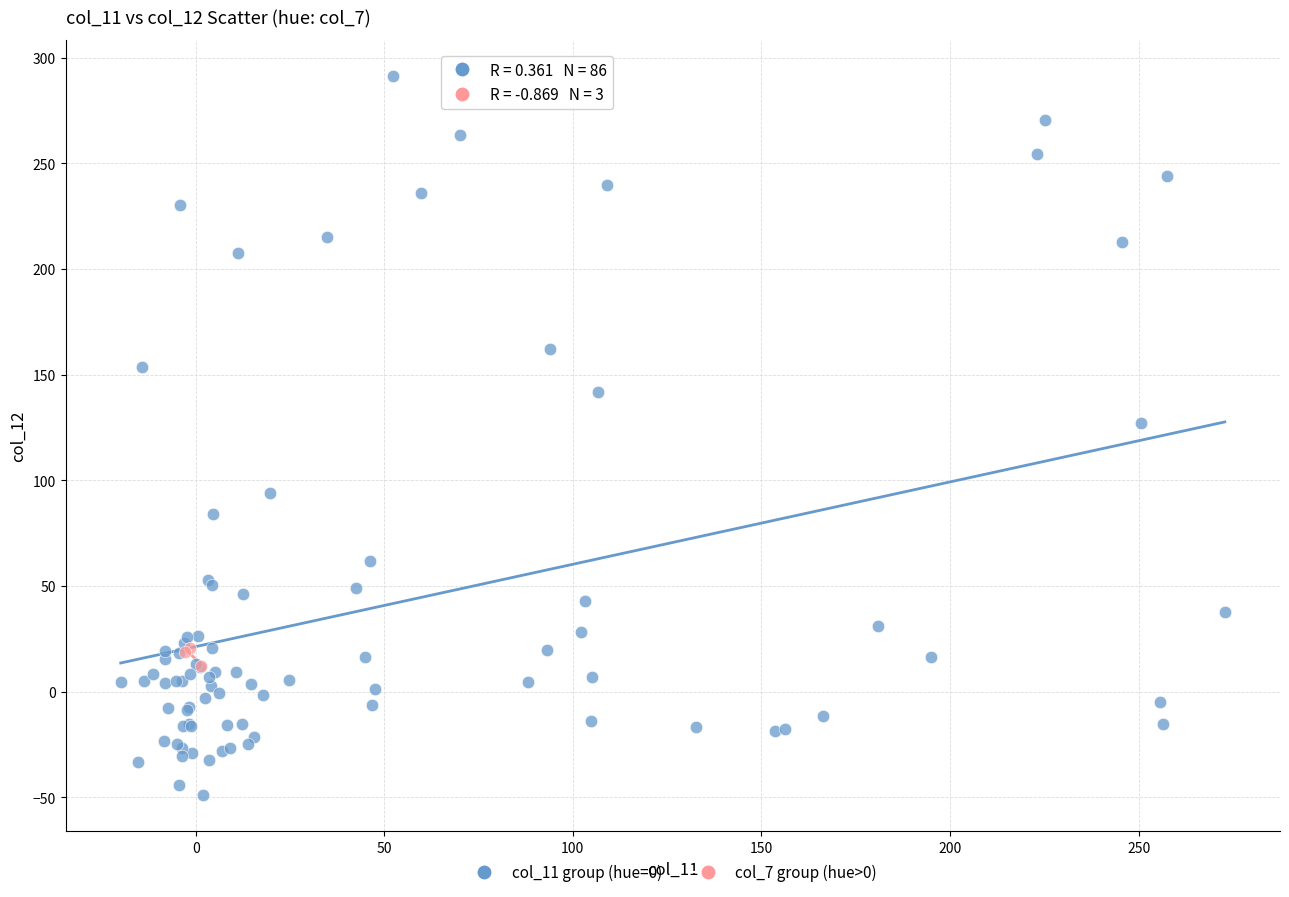

What are all the series names shown in the legend?

col_11 group (hue=0), col_7 group (hue>0)